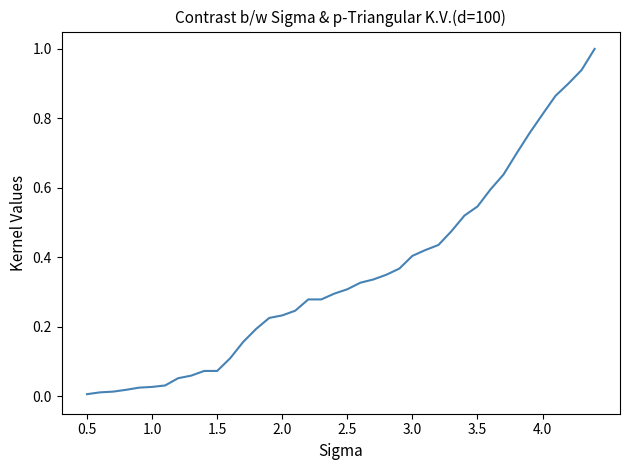

What is the difference between the maximum and minimum values?

1.0